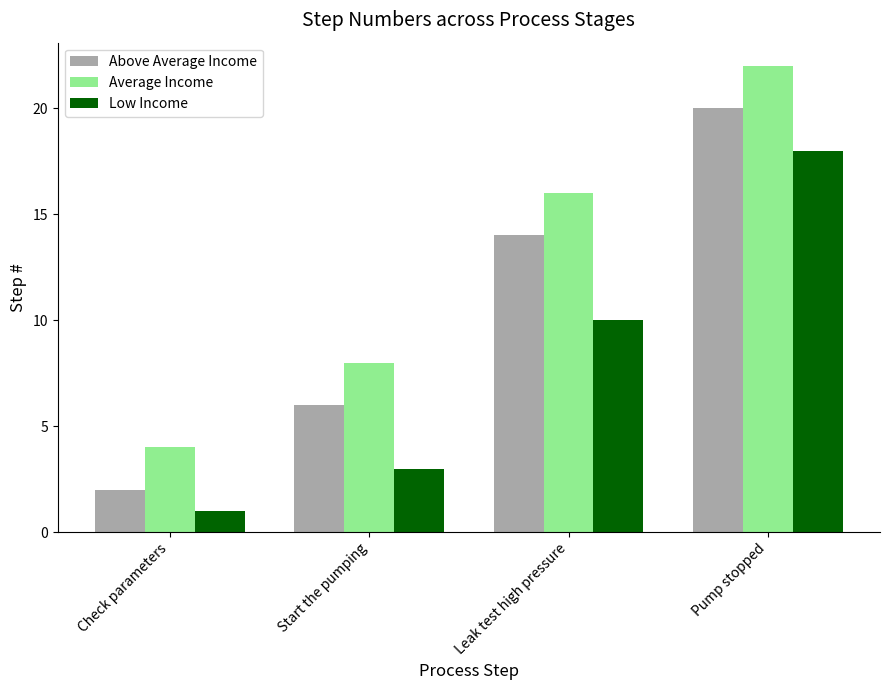

What is the minimum value shown in the chart?

1